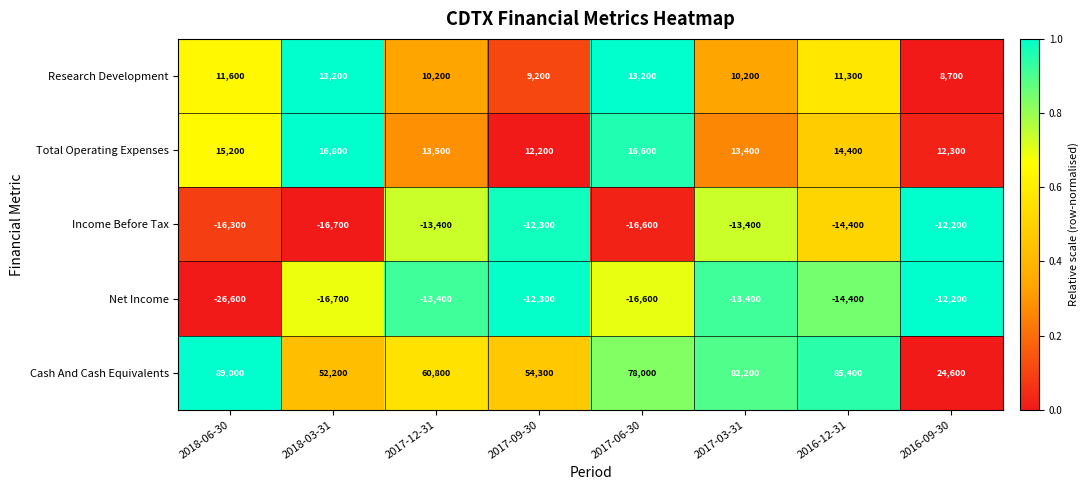

What is the average value of the Total Operating Expenses series?

14300